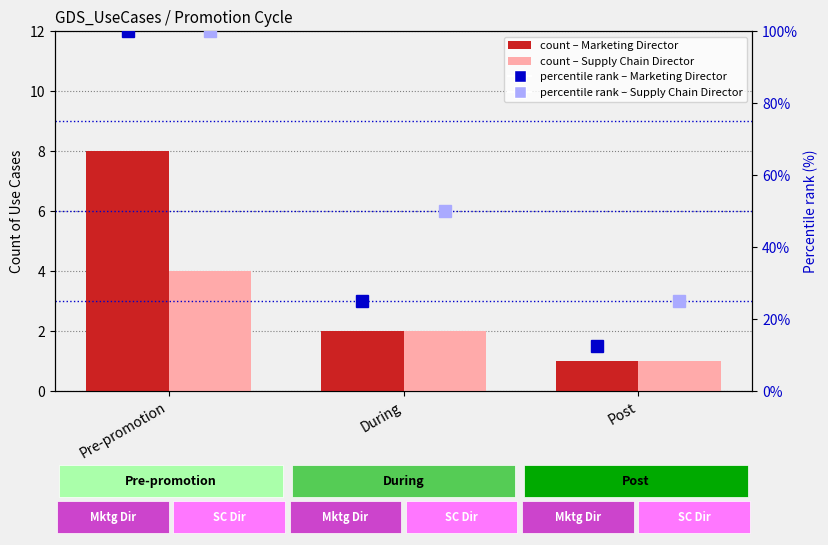

Does the chart contain stacked bars?

No